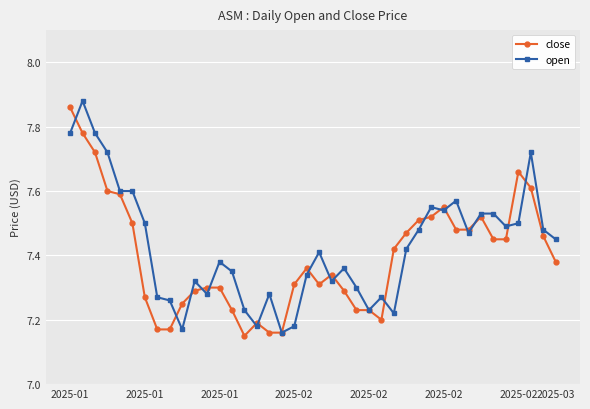

At how many categories does at least one series exceed 7?

40